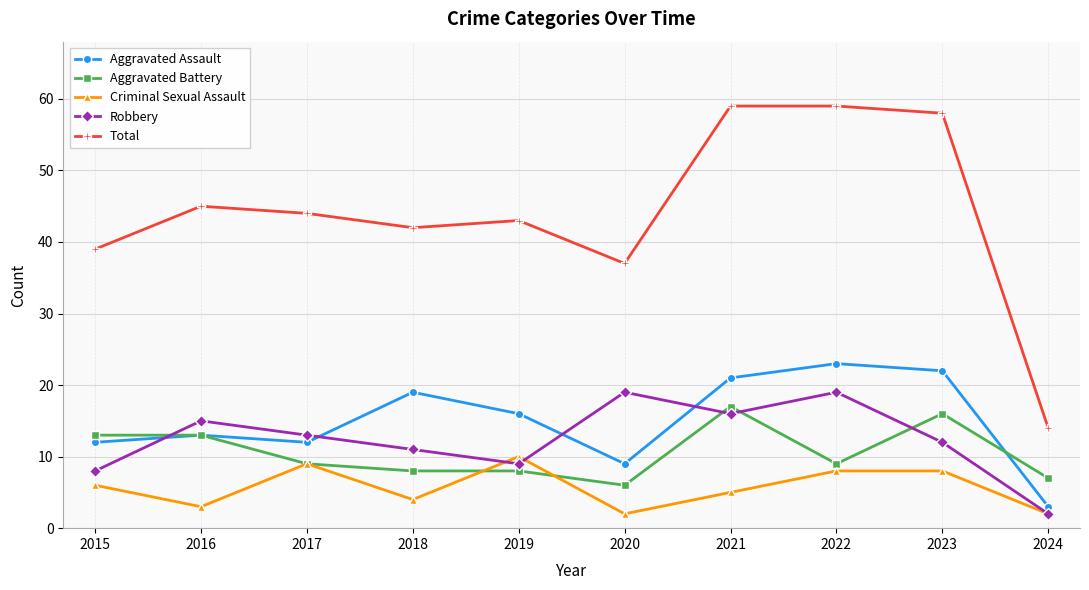

Does the chart display data point markers on the line(s)?

Yes